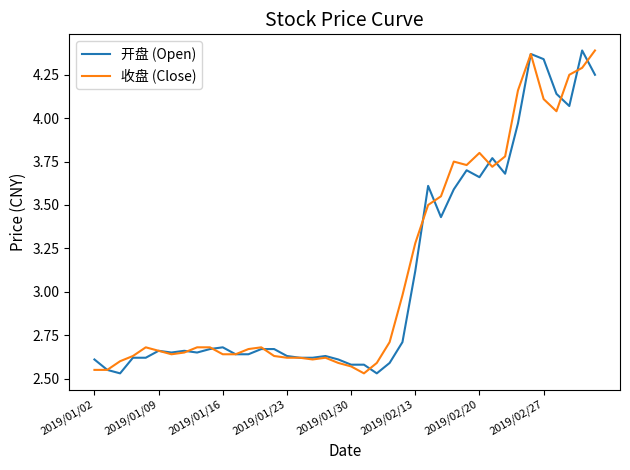

What are all the series names shown in the legend?

开盘 (Open), 收盘 (Close)